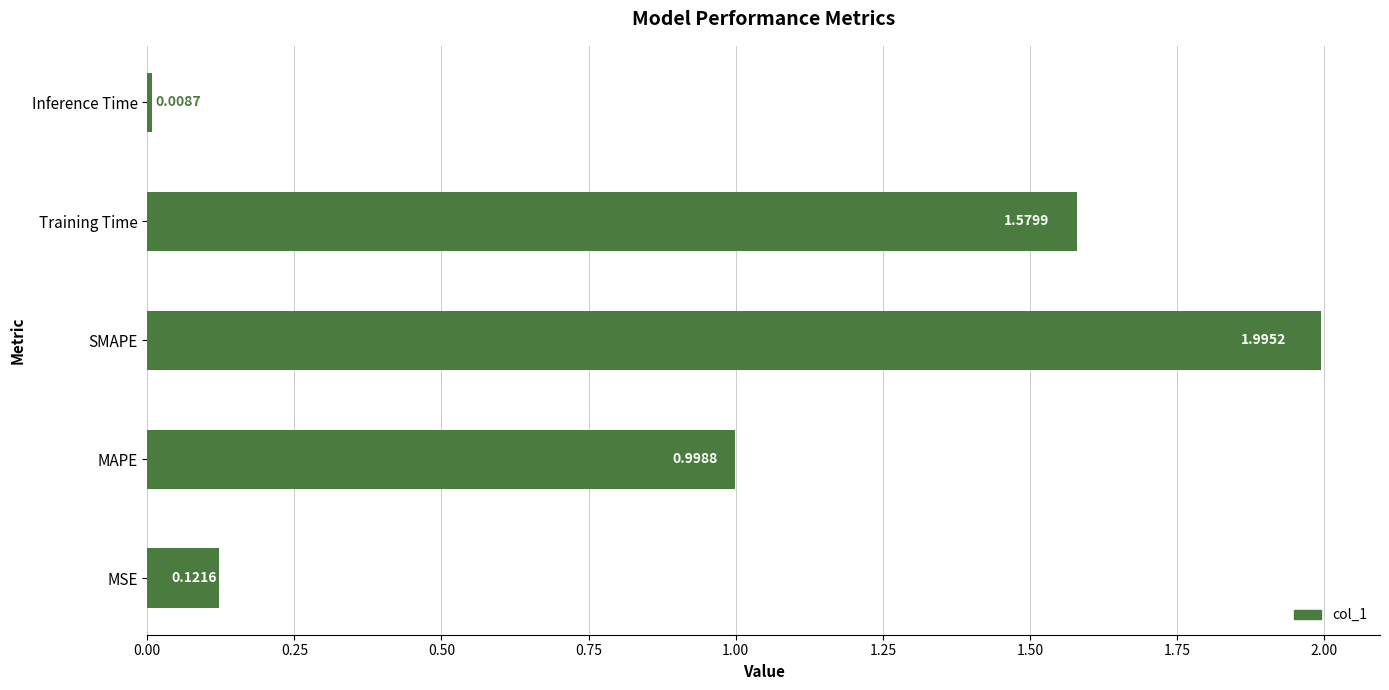

What is the difference between the maximum and second lowest values?

1.9